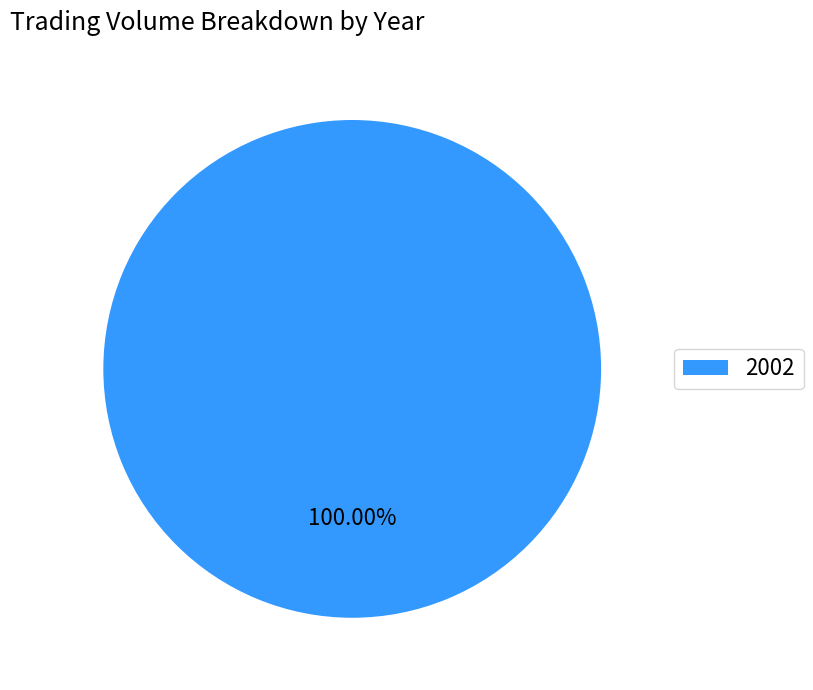

Does 2002 account for over 50% of the chart?

Yes